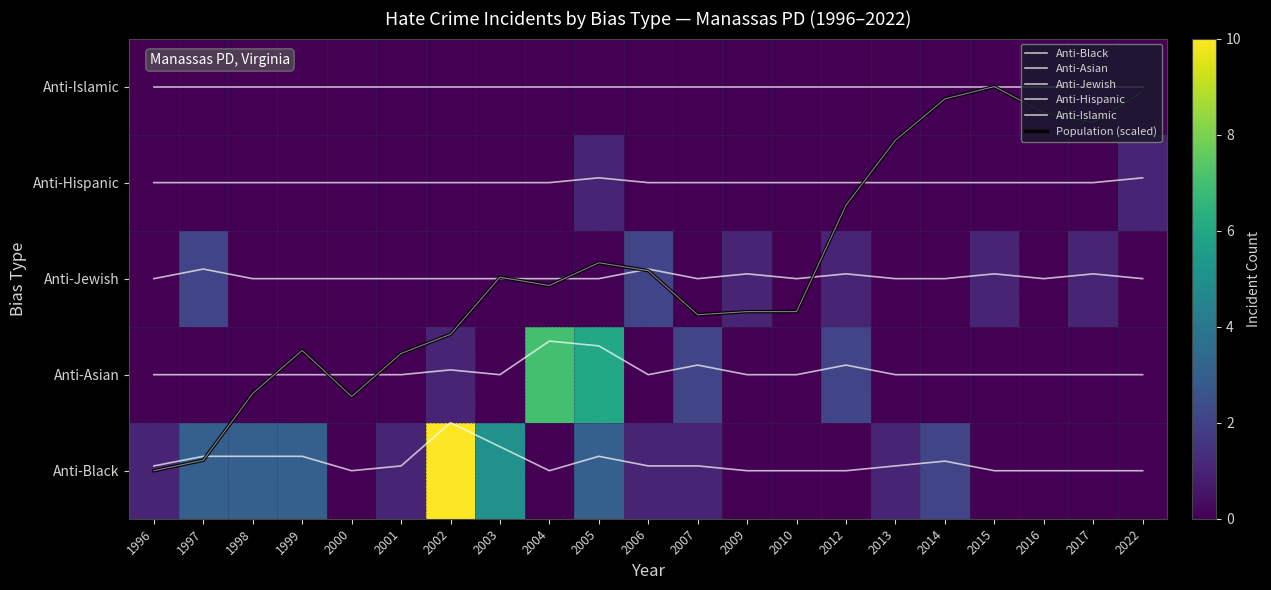

What is the difference between the second highest and minimum values in the Population (scaled) series?

3.9